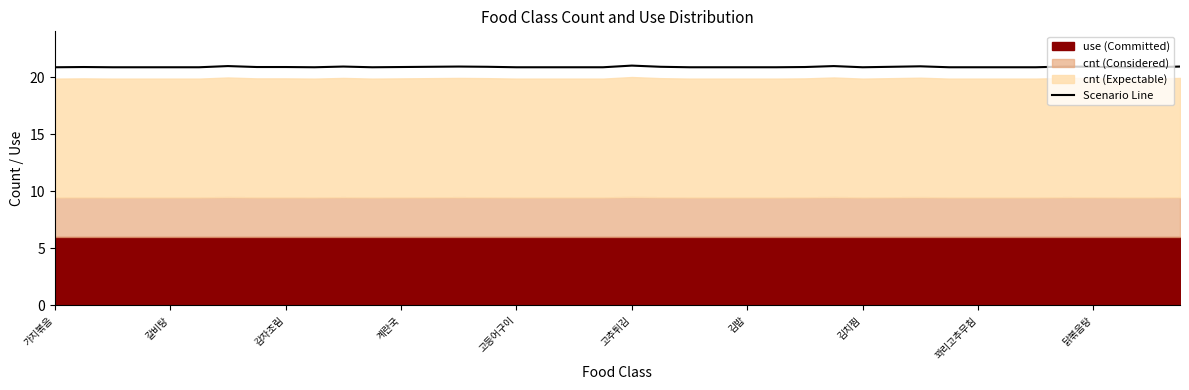

How many points are higher than both their immediate neighbors (excluding endpoints)?

8